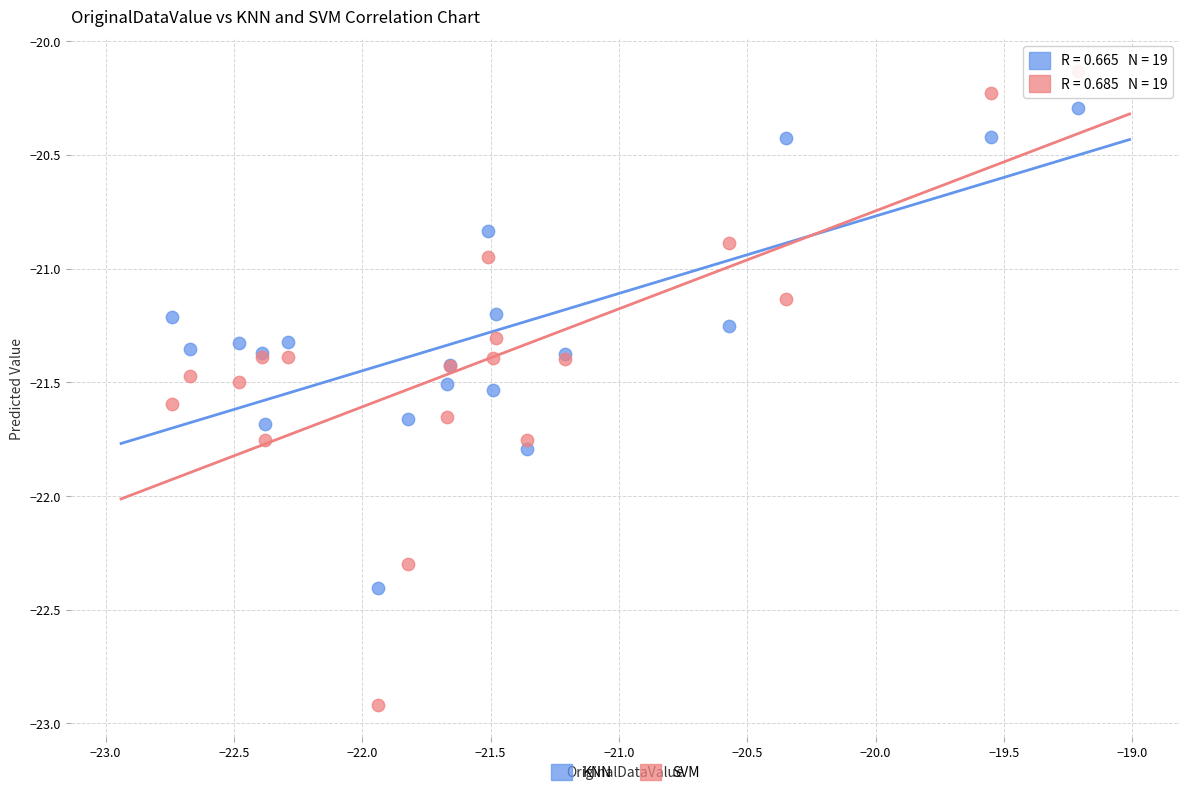

Which series reaches the maximum Y coordinate?

SVM